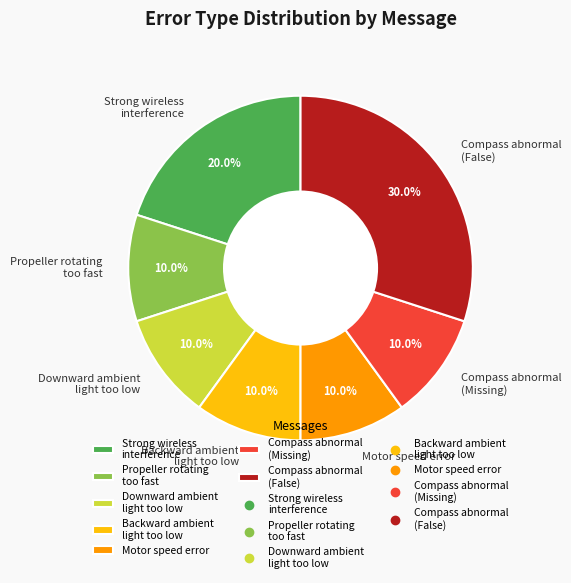

Combined, do Strong wireless interference and Compass abnormal (Missing) account for over 50%?

No